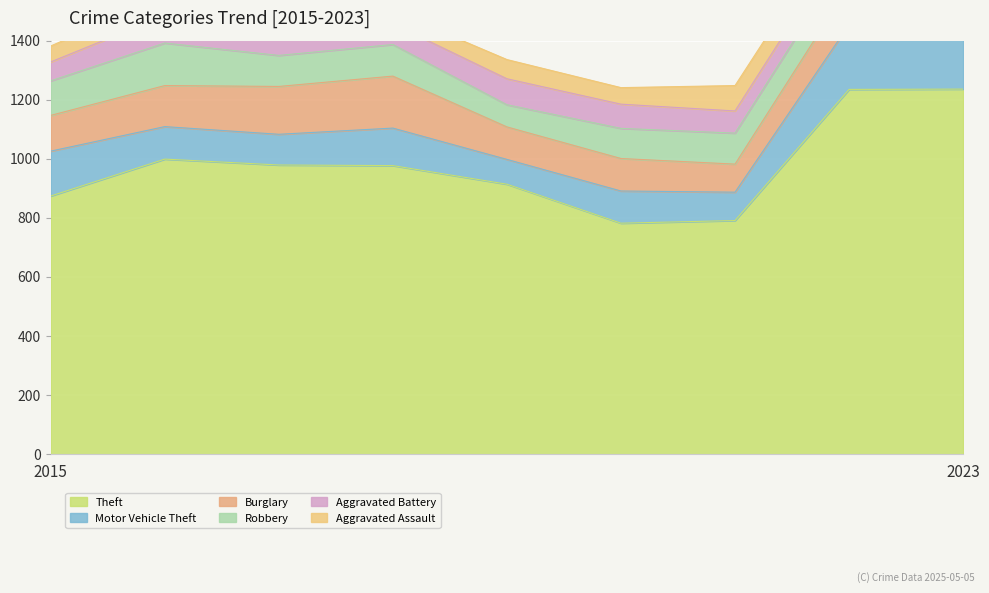

Where do Aggravated Battery and Motor Vehicle Theft first cross each other?

2018 and 2019